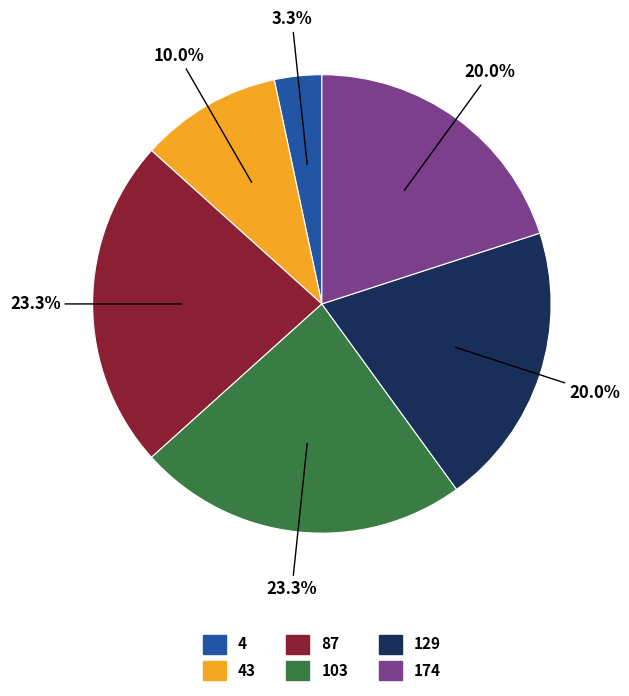

Is there any slice that represents more than half of the pie?

No